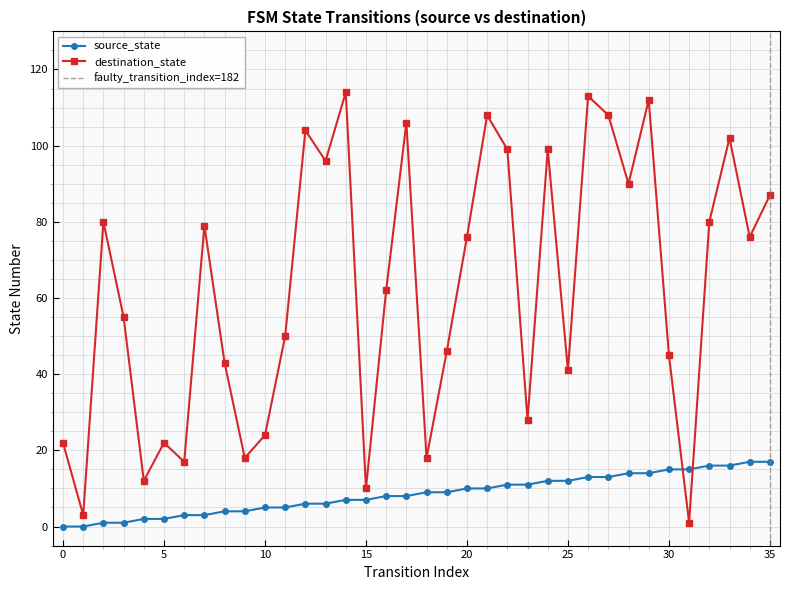

How many data points in source_state are less than 9?

18